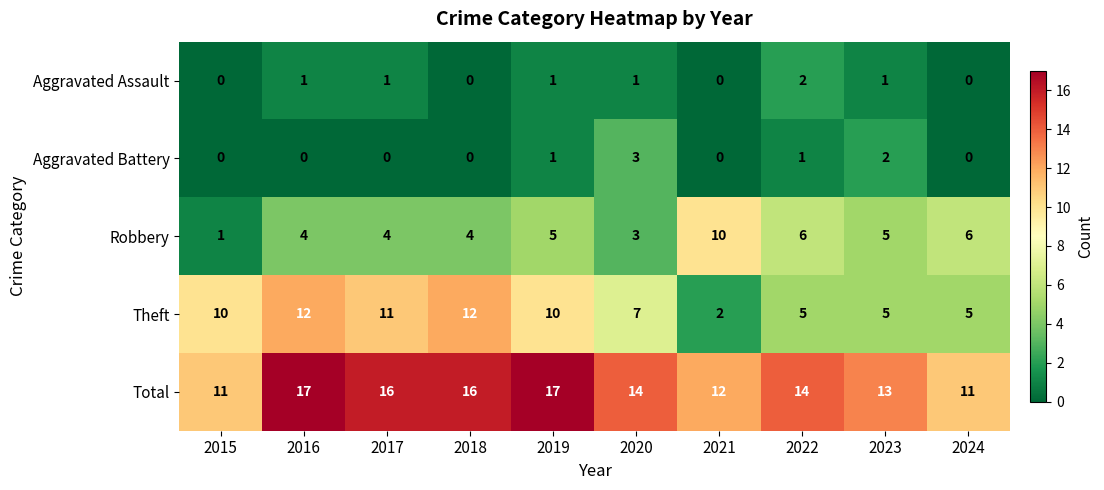

What is the difference between the highest and lowest values at 2016?

17